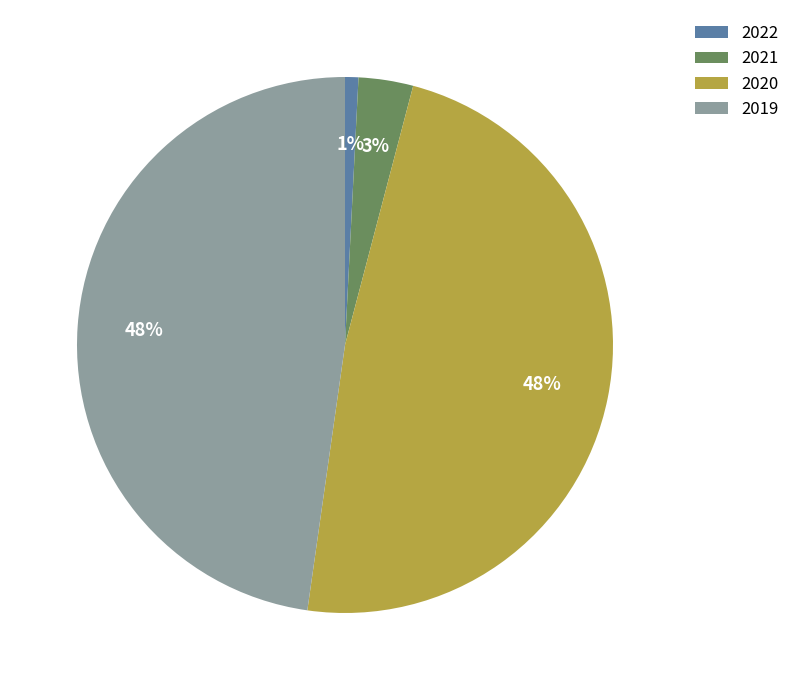

To the nearest percent, what is the difference between the largest and smallest slice percentages?

47%